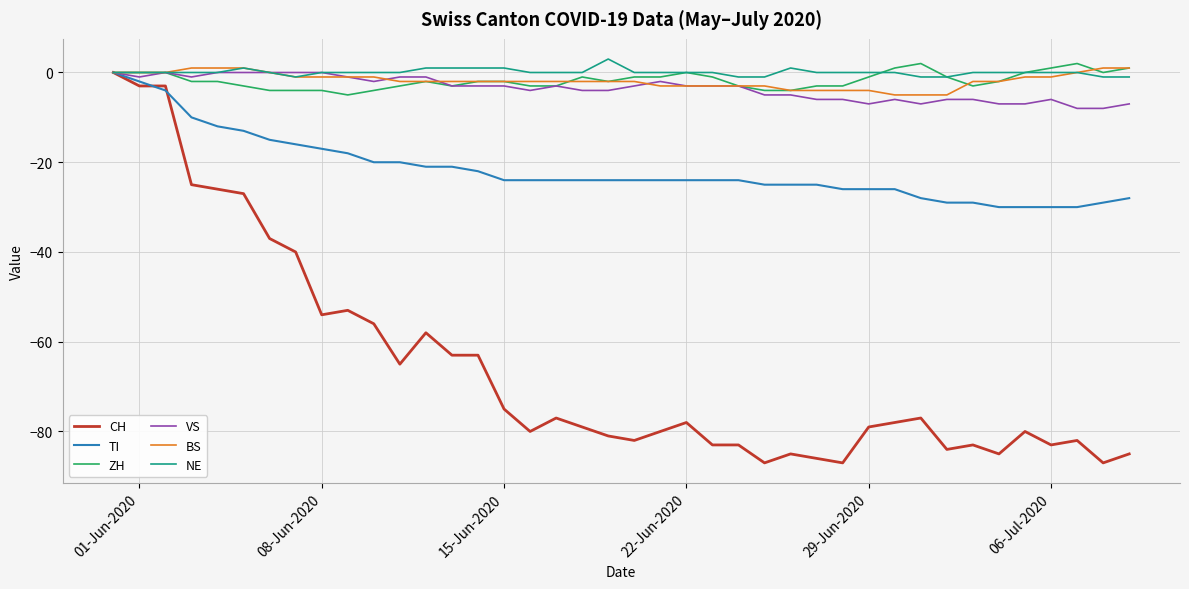

What is the greatest value displayed?

3